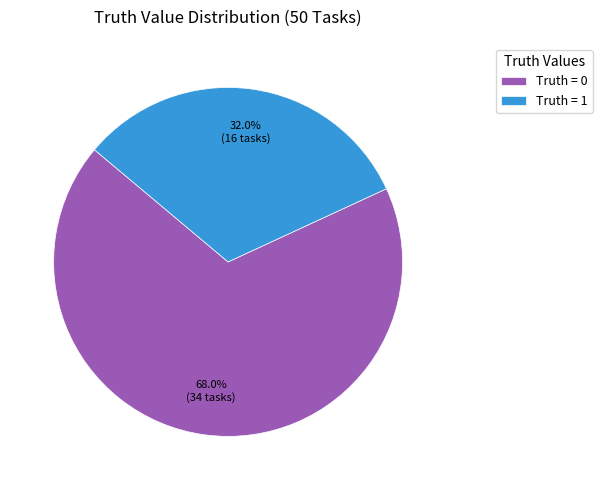

What is the majority slice?

Truth = 0